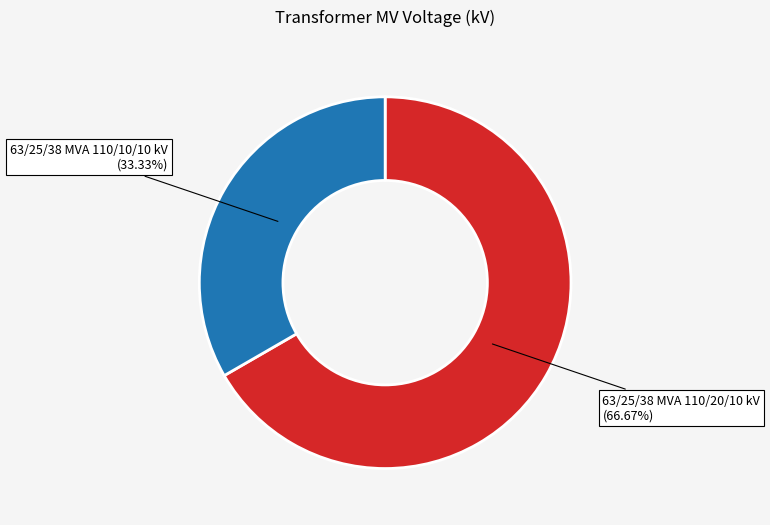

Does any single category account for the majority?

Yes